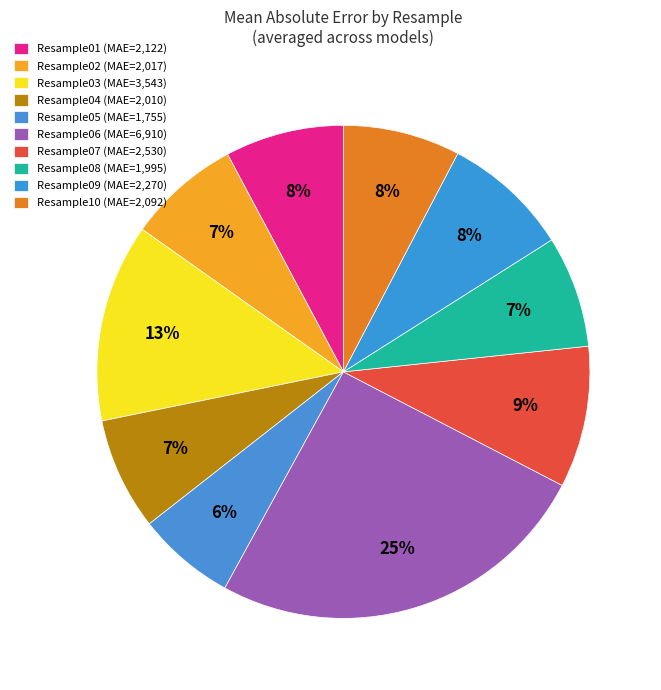

To the nearest percent, what percentage of the pie is Resample07?

9%